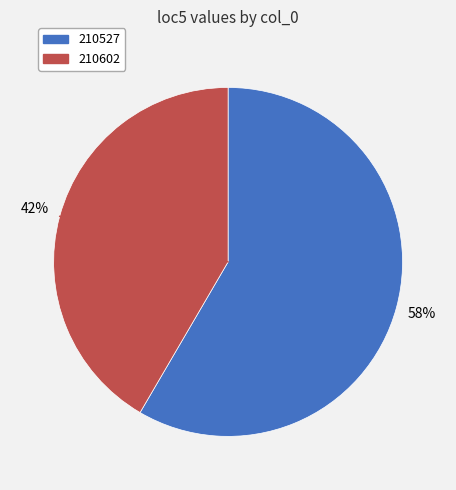

To the nearest percent, what is the average slice percentage?

50%